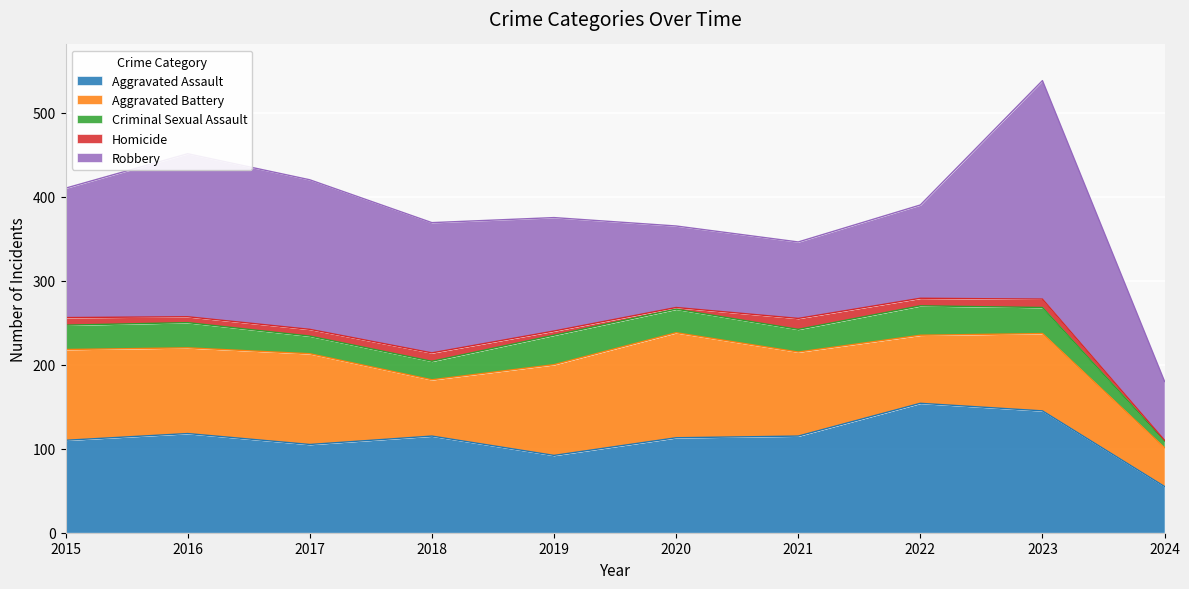

True or false: Aggravated Battery and Criminal Sexual Assault intersect in this chart.

False